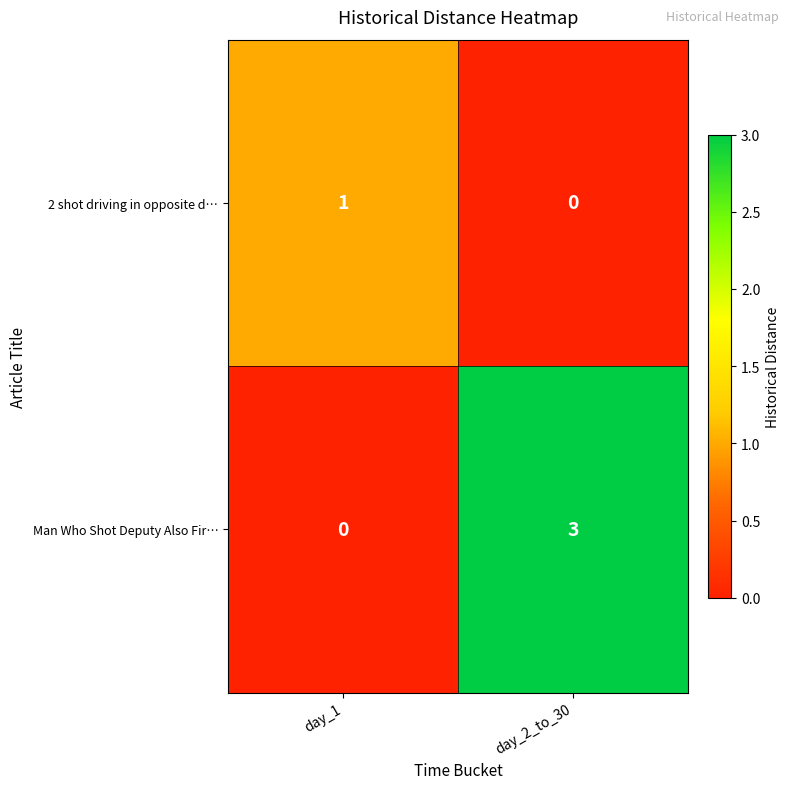

At which label does Man Who Shot Deputy Also Fir… reach its minimum?

day_1